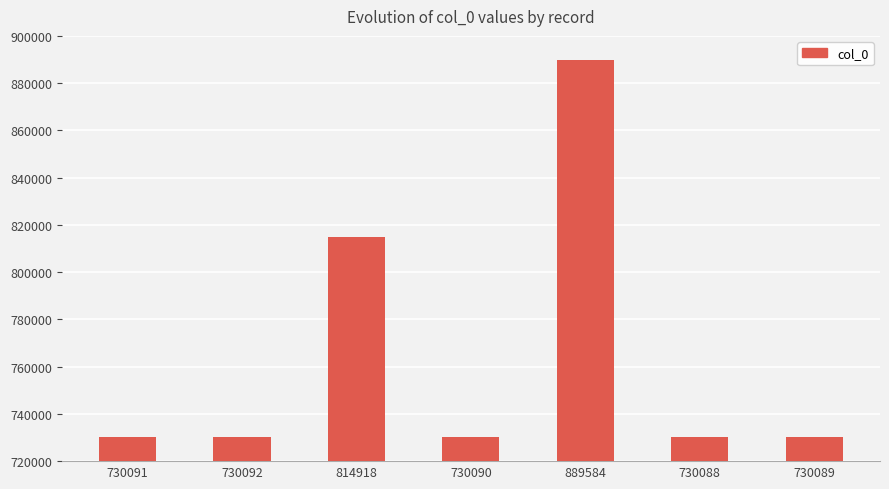

At which label is the value closest to 809836?

814918